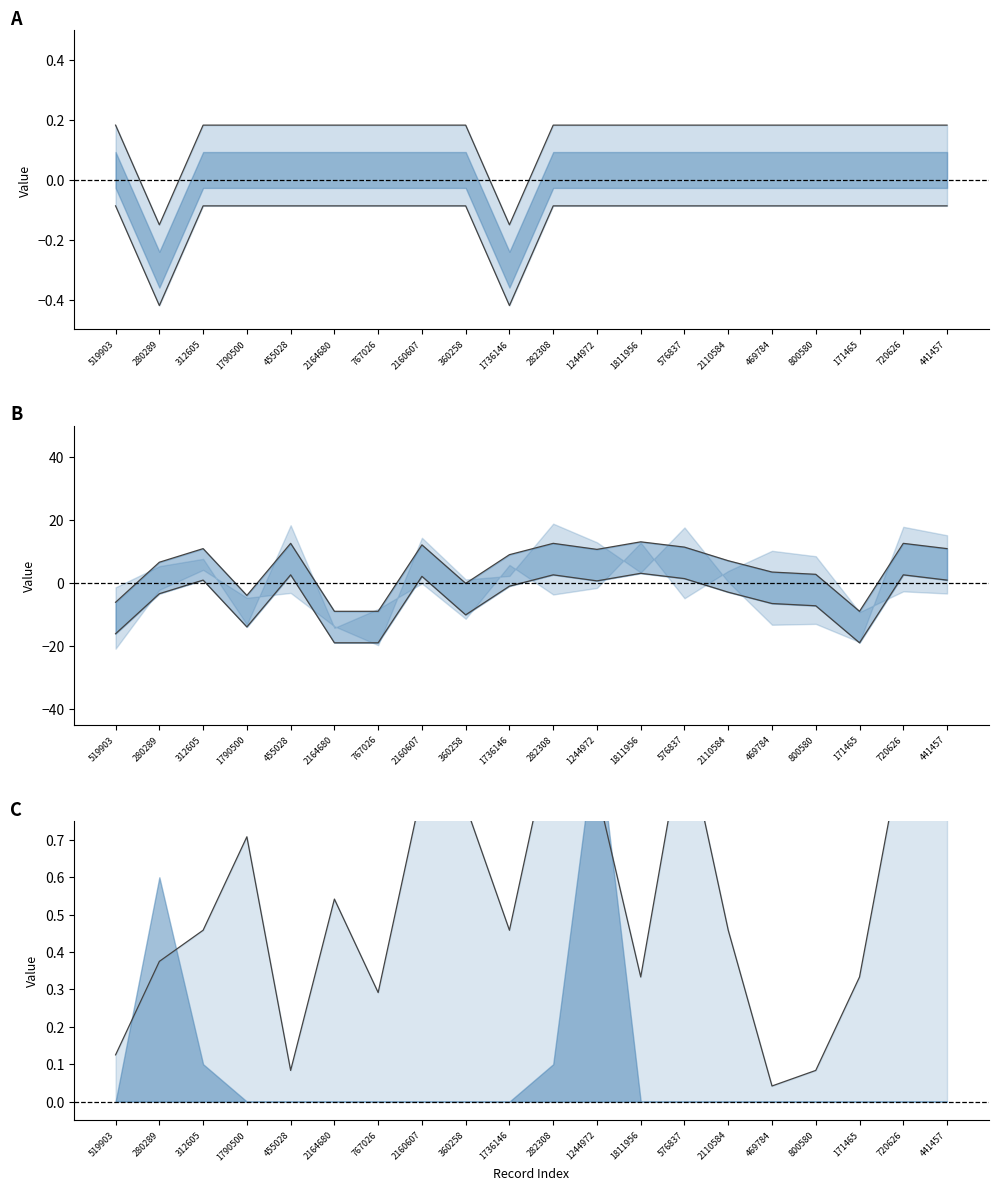

How many lines are shown in the chart?

2